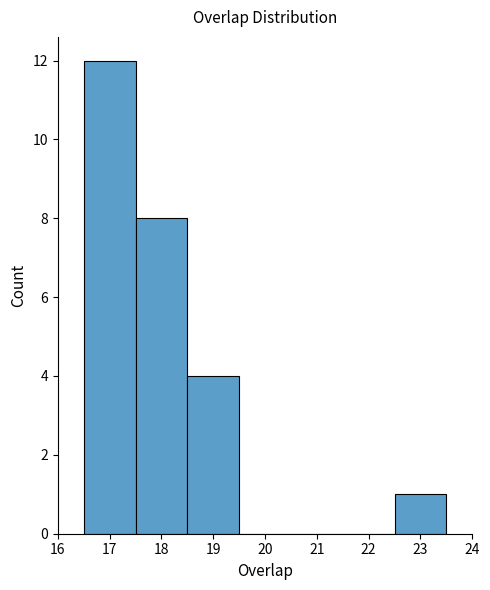

What is the height of the bar covering 22.5 to 23.5 on the x-axis? The values are not printed on the chart, so give them approximately, as read against the axis.

1